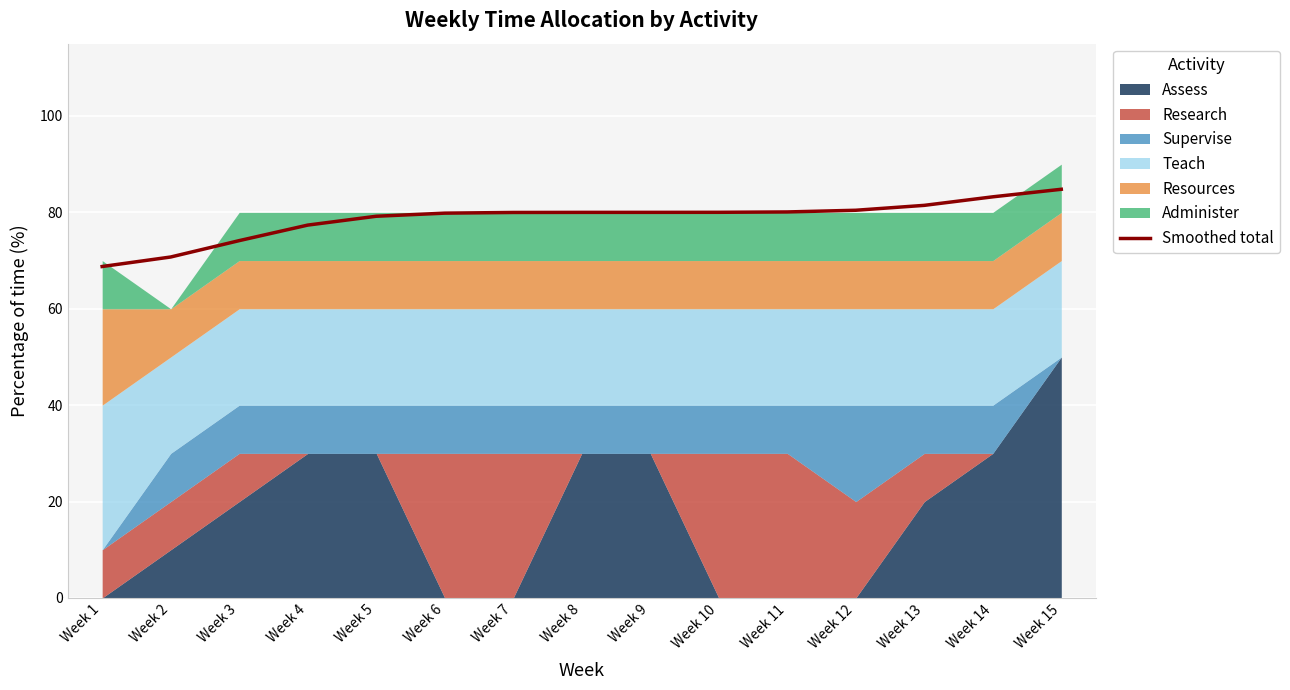

Which category has the lowest value across all series?

Week 1